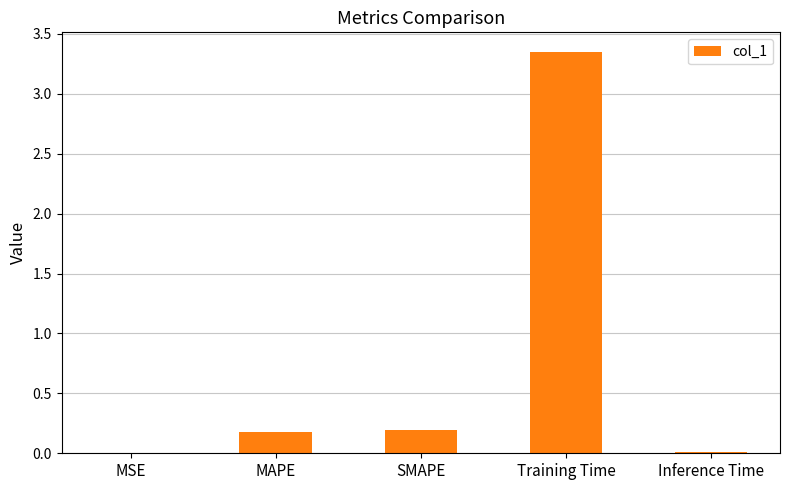

The value at Inference Time is 0.0. True or false?

True